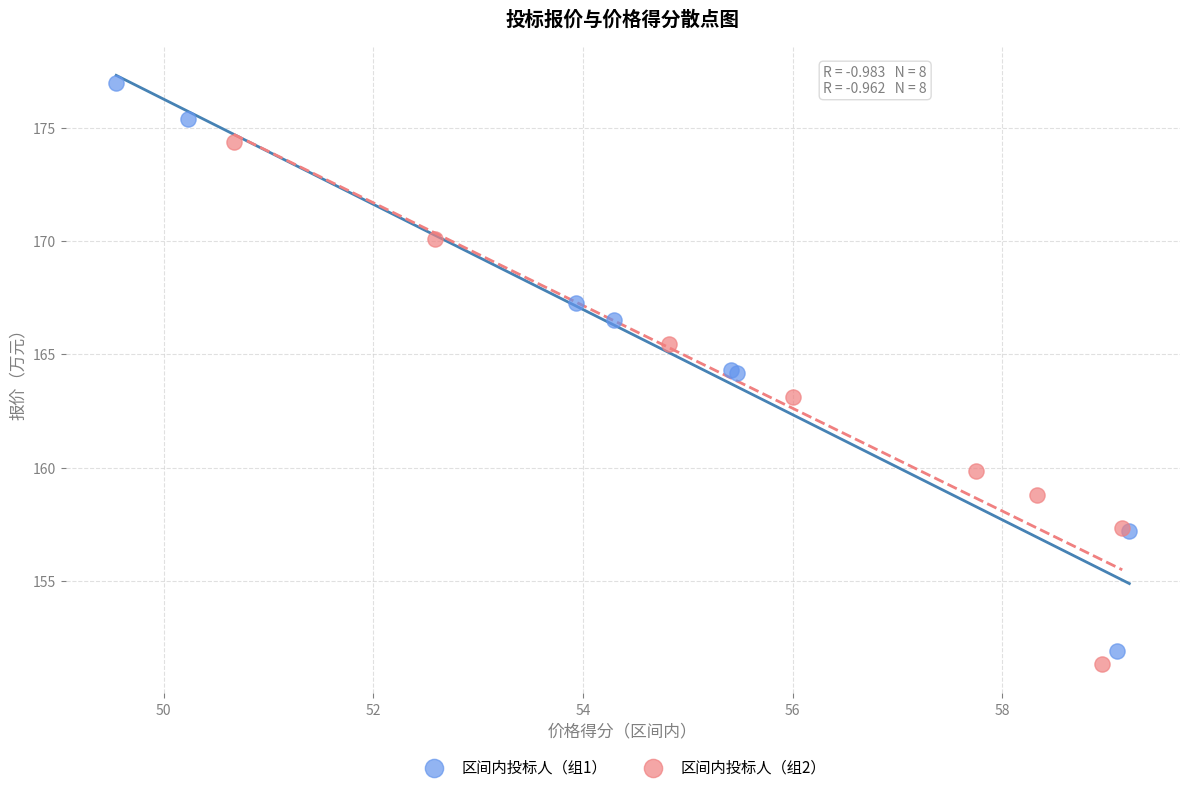

Which series contains the highest Y value?

区间内投标人（组1）